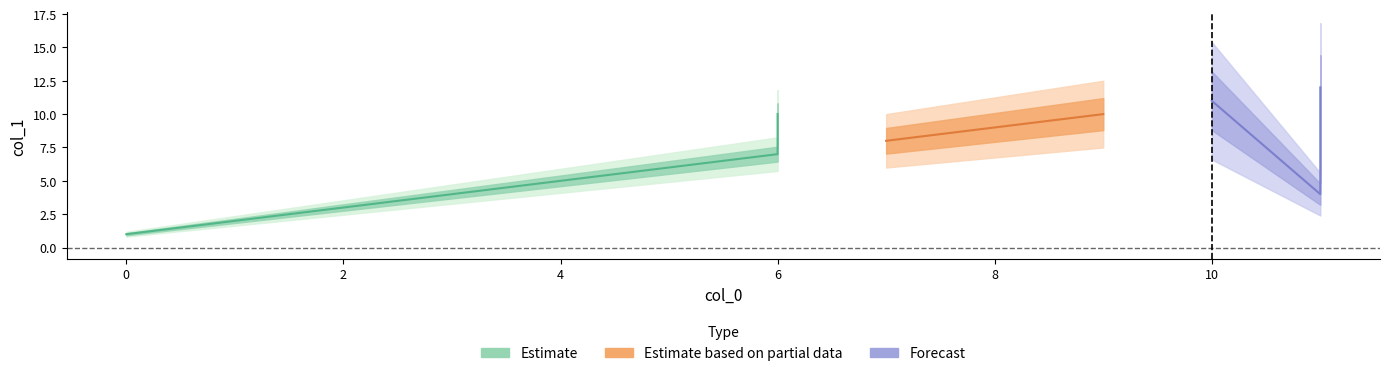

What is the value of the 7th point from the left?

7